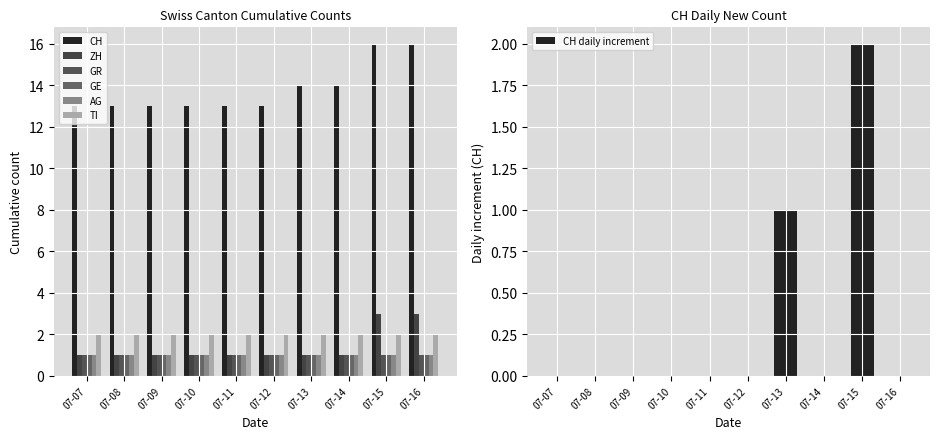

What is the sum of all CH daily increment values?

3